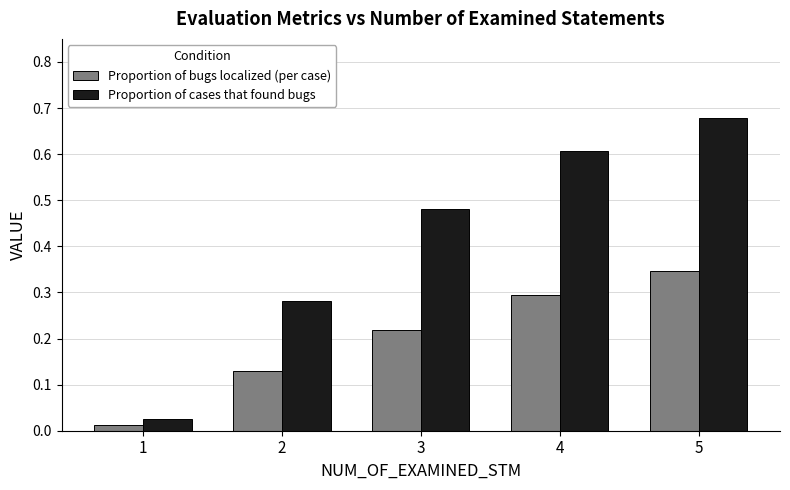

Which category has the lowest value in the Proportion of bugs localized (per case) series?

1